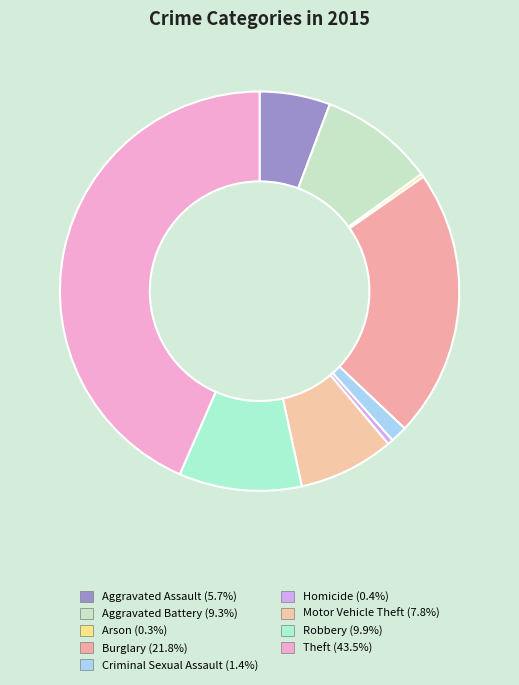

Rank the categories by value from lowest to highest.

Arson, Homicide, Criminal Sexual Assault, Aggravated Assault, Motor Vehicle Theft, Aggravated Battery, Robbery, Burglary, Theft